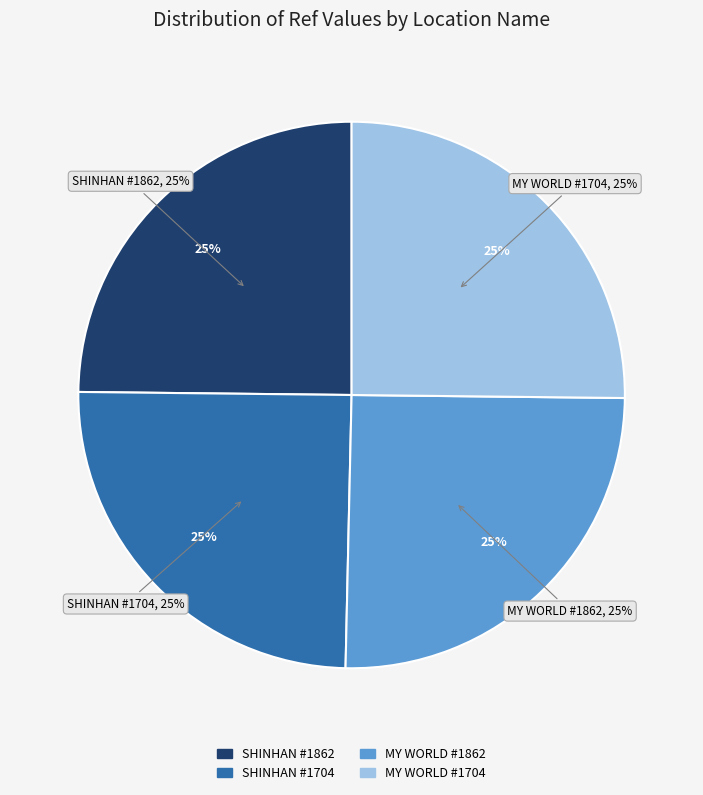

What is the ratio of the value at MY WORLD EXPRESS - #1704 - ANYANG-SI - A to the value at SHINHAN BANK - #1704 - ANYANG-SI - ANYAN?

1.0